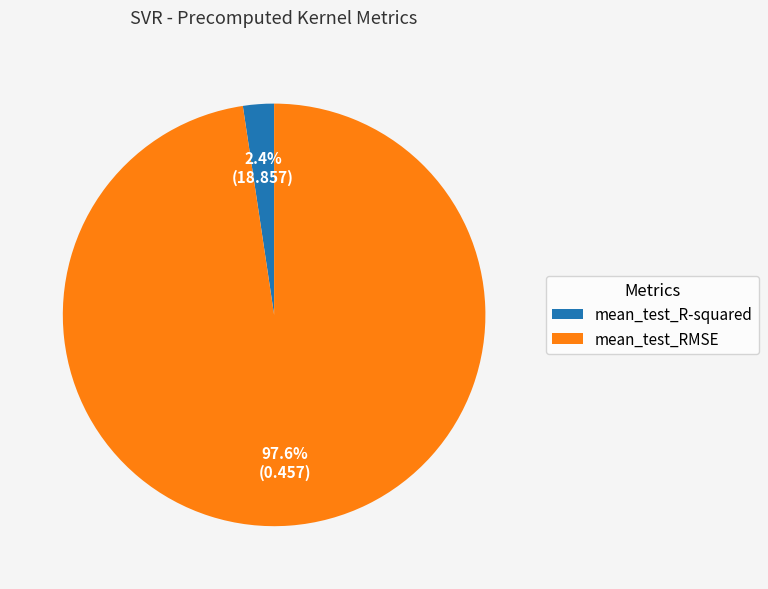

Is it true that mean_test_R-squared is 16% of the pie?

False